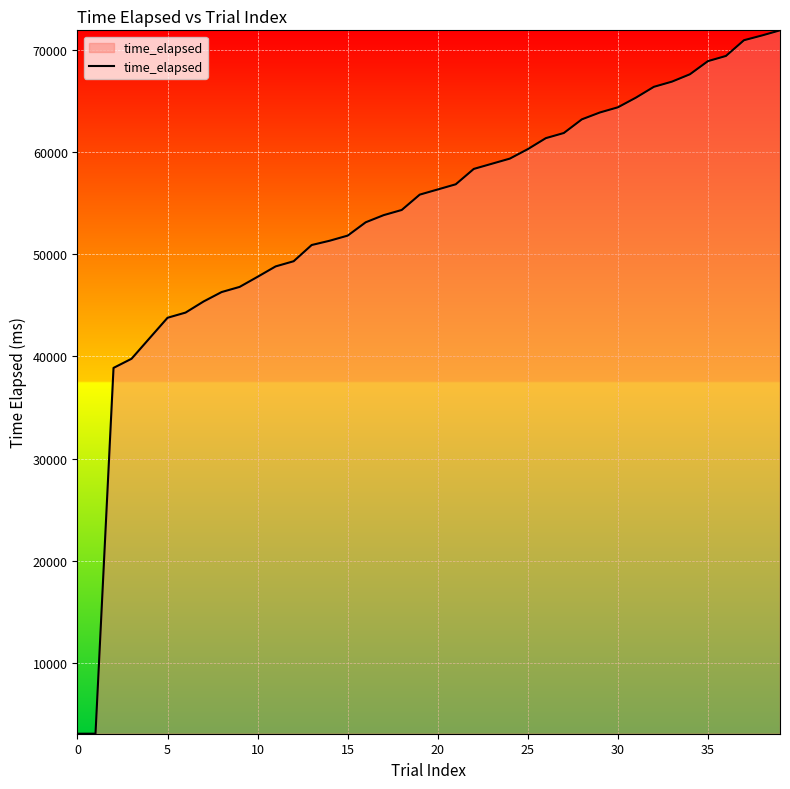

What is the maximum value shown in the chart?

71876